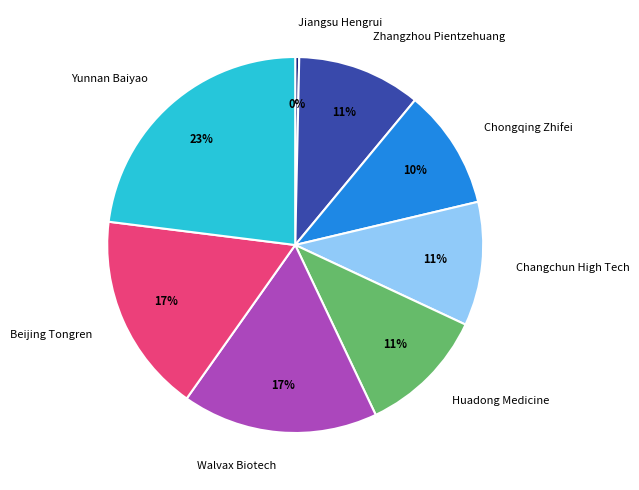

Do Chongqing Zhifei and Jiangsu Hengrui together represent more than half of the pie?

No